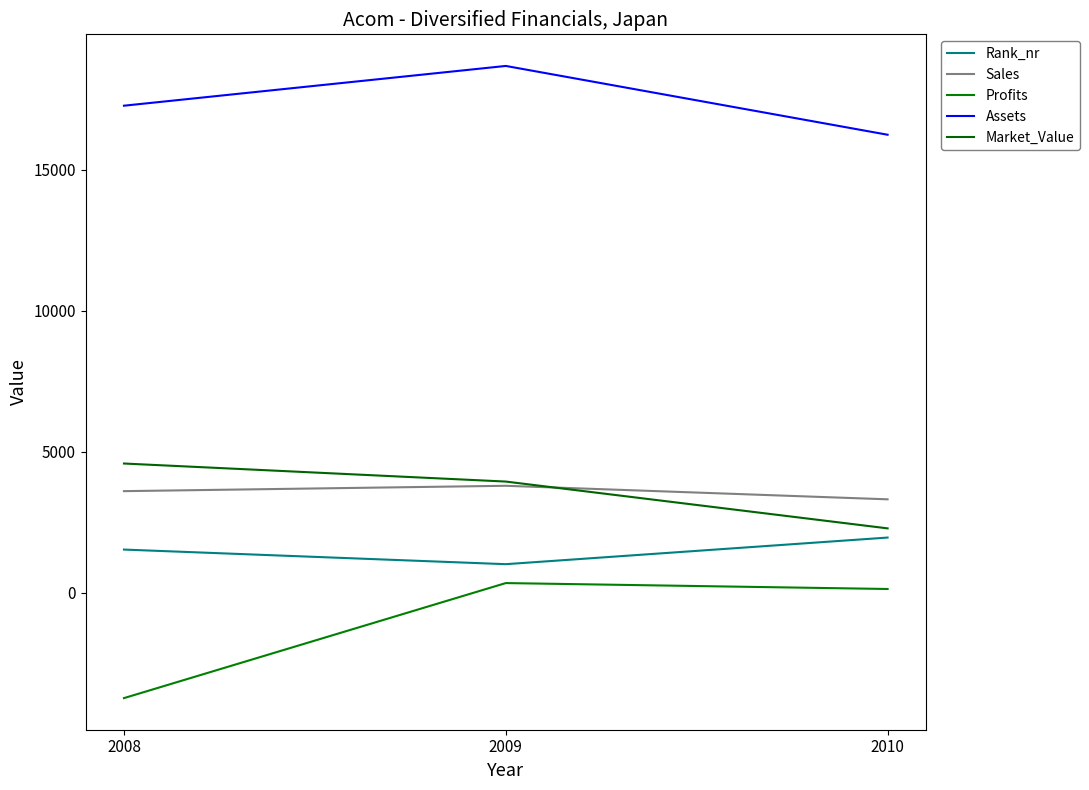

Which series has the largest total across all categories?

Assets